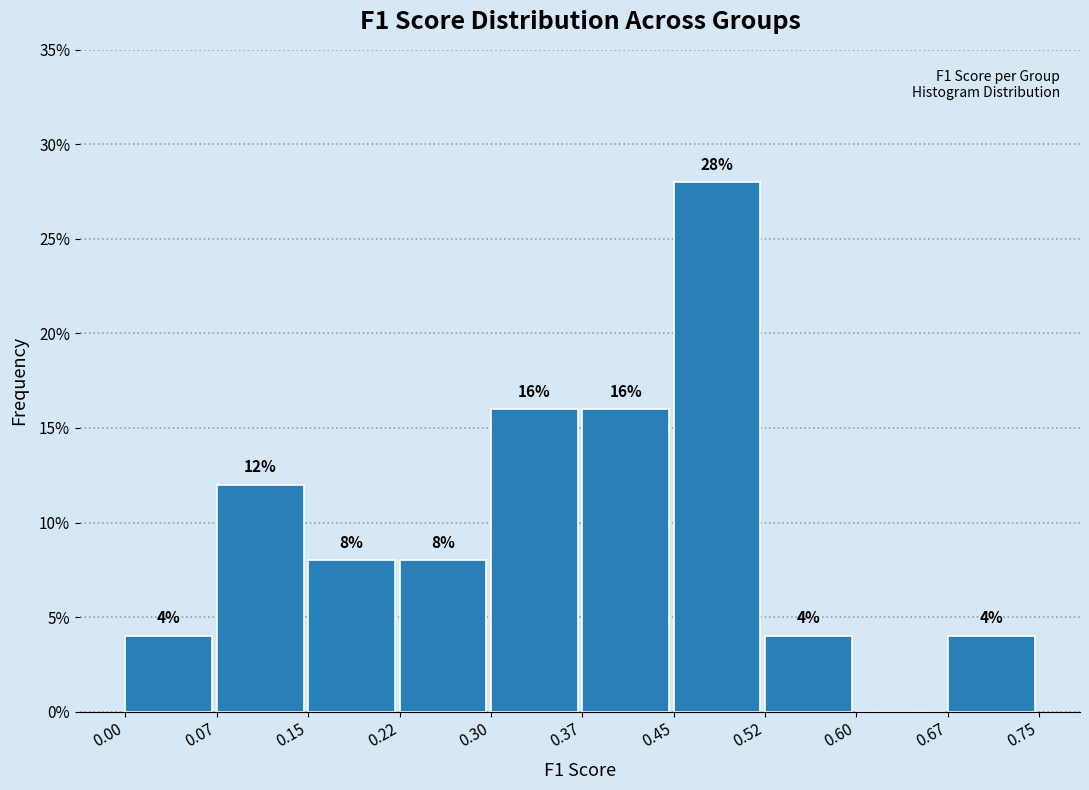

Which range on the x-axis has the tallest bar?

0.45 to 0.52